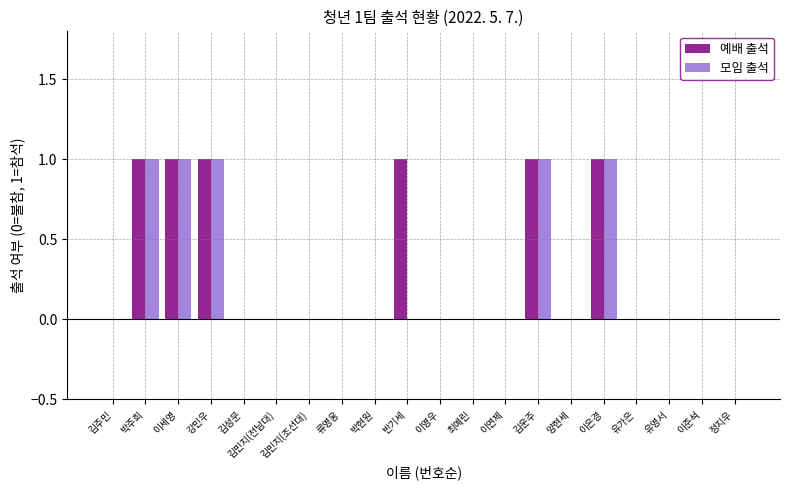

Which series has the largest total across all categories?

예배 출석